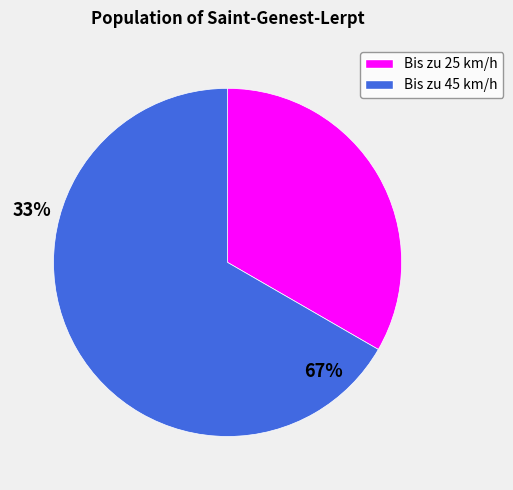

Is it true that Bis zu 45 km/h is 57% of the pie?

False